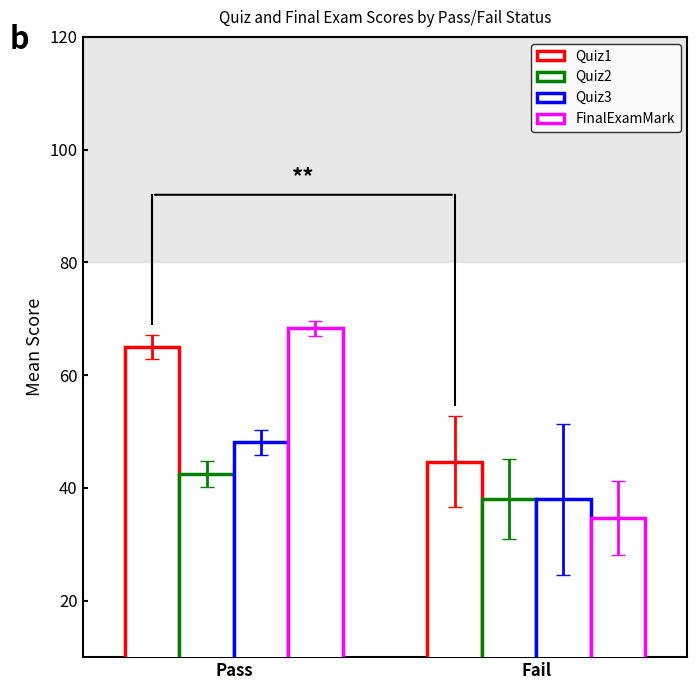

What is the average value of the FinalExamMark series?

51.5